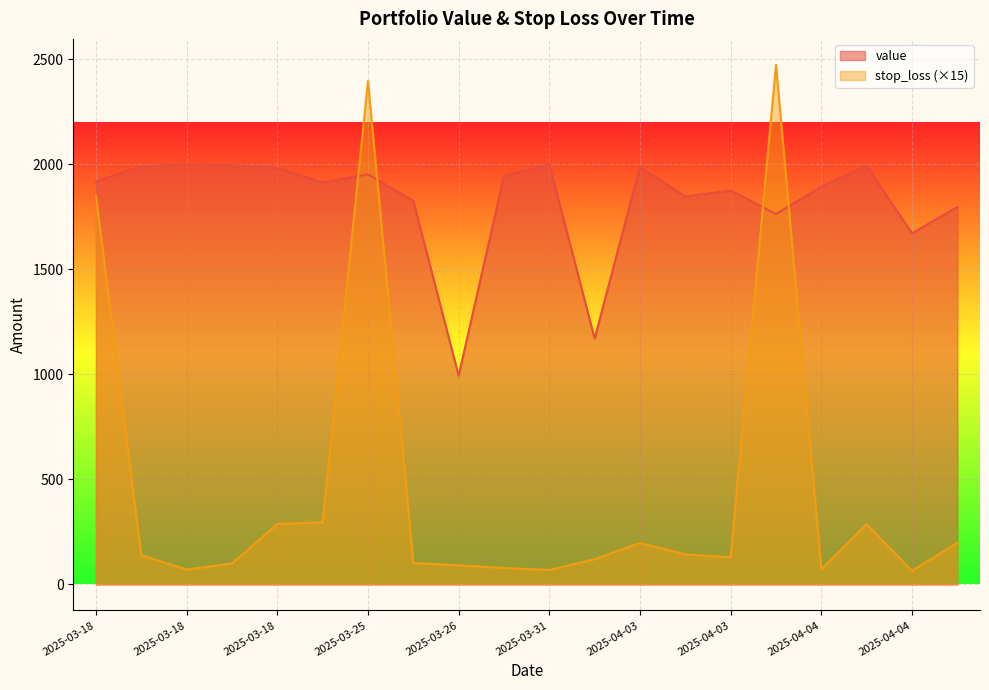

What is the highest value of the stop_loss series?

2472.4